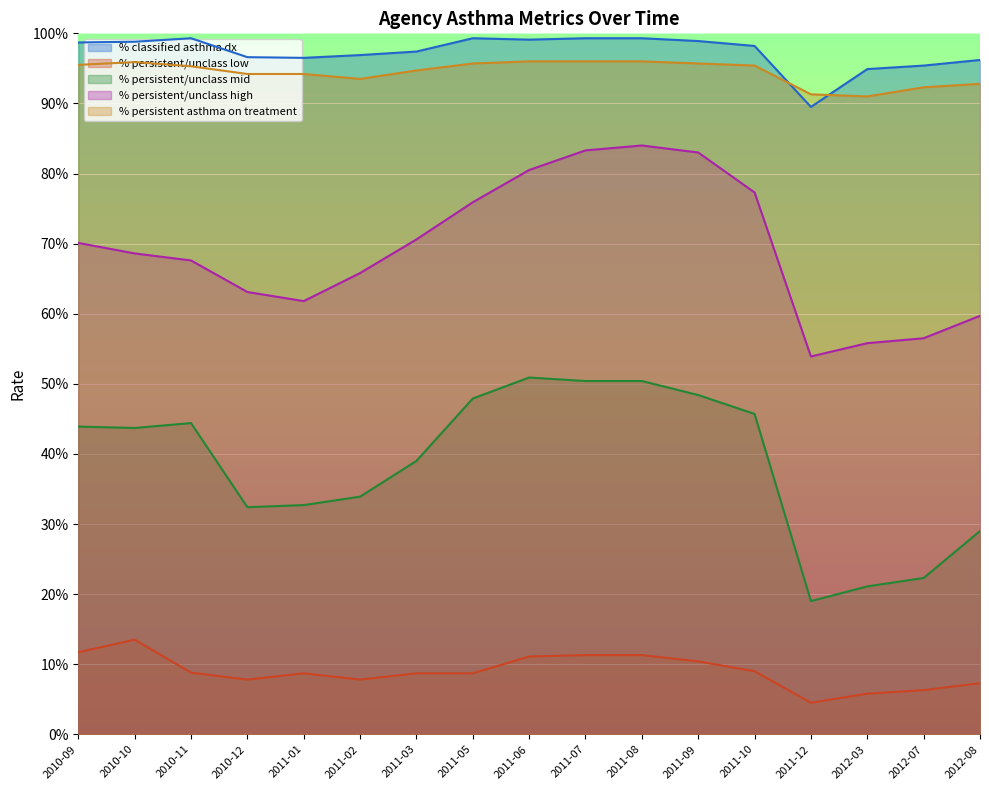

Reading left to right, extract all data points from this chart.

% classified asthma dx (col_2): 2010-09=1.0	2010-10=1.0	2010-11=1.0	2010-12=1.0	2011-01=1.0	2011-02=1.0	2011-03=1.0	2011-05=1.0	2011-06=1.0	2011-07=1.0	2011-08=1.0	2011-09=1.0	2011-10=1.0	2011-12=0.9	2012-03=0.9	2012-07=1.0	2012-08=1.0
% persistent/unclass low (col_4): 2010-09=0.1	2010-10=0.1	2010-11=0.1	2010-12=0.1	2011-01=0.1	2011-02=0.1	2011-03=0.1	2011-05=0.1	2011-06=0.1	2011-07=0.1	2011-08=0.1	2011-09=0.1	2011-10=0.1	2011-12=0.0	2012-03=0.1	2012-07=0.1	2012-08=0.1
% persistent/unclass mid (col_5): 2010-09=0.4	2010-10=0.4	2010-11=0.4	2010-12=0.3	2011-01=0.3	2011-02=0.3	2011-03=0.4	2011-05=0.5	2011-06=0.5	2011-07=0.5	2011-08=0.5	2011-09=0.5	2011-10=0.5	2011-12=0.2	2012-03=0.2	2012-07=0.2	2012-08=0.3
% persistent/unclass high (col_6): 2010-09=0.7	2010-10=0.7	2010-11=0.7	2010-12=0.6	2011-01=0.6	2011-02=0.7	2011-03=0.7	2011-05=0.8	2011-06=0.8	2011-07=0.8	2011-08=0.8	2011-09=0.8	2011-10=0.8	2011-12=0.5	2012-03=0.6	2012-07=0.6	2012-08=0.6
% persistent asthma on treatment (col_7): 2010-09=1.0	2010-10=1.0	2010-11=1.0	2010-12=0.9	2011-01=0.9	2011-02=0.9	2011-03=0.9	2011-05=1.0	2011-06=1.0	2011-07=1.0	2011-08=1.0	2011-09=1.0	2011-10=1.0	2011-12=0.9	2012-03=0.9	2012-07=0.9	2012-08=0.9